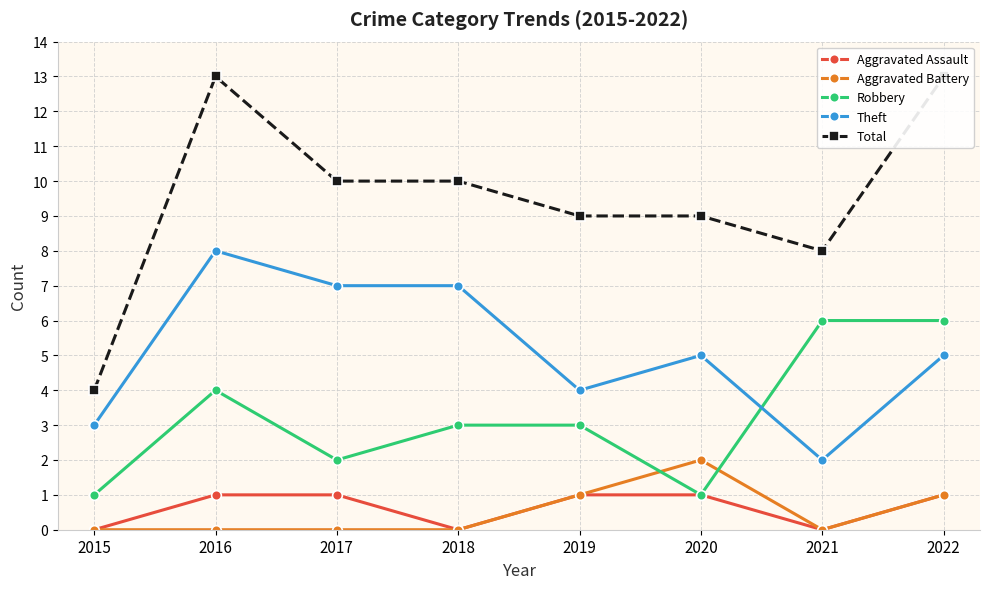

What is the greatest value displayed?

13